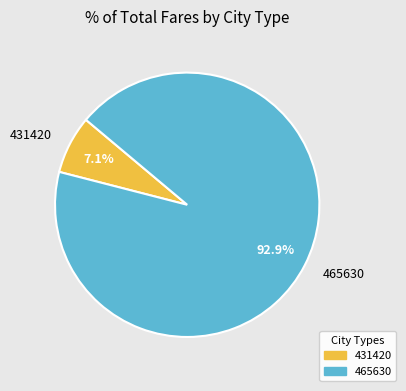

To the nearest percent, what is the difference between the 431420 and 465630 slice percentages?

86%